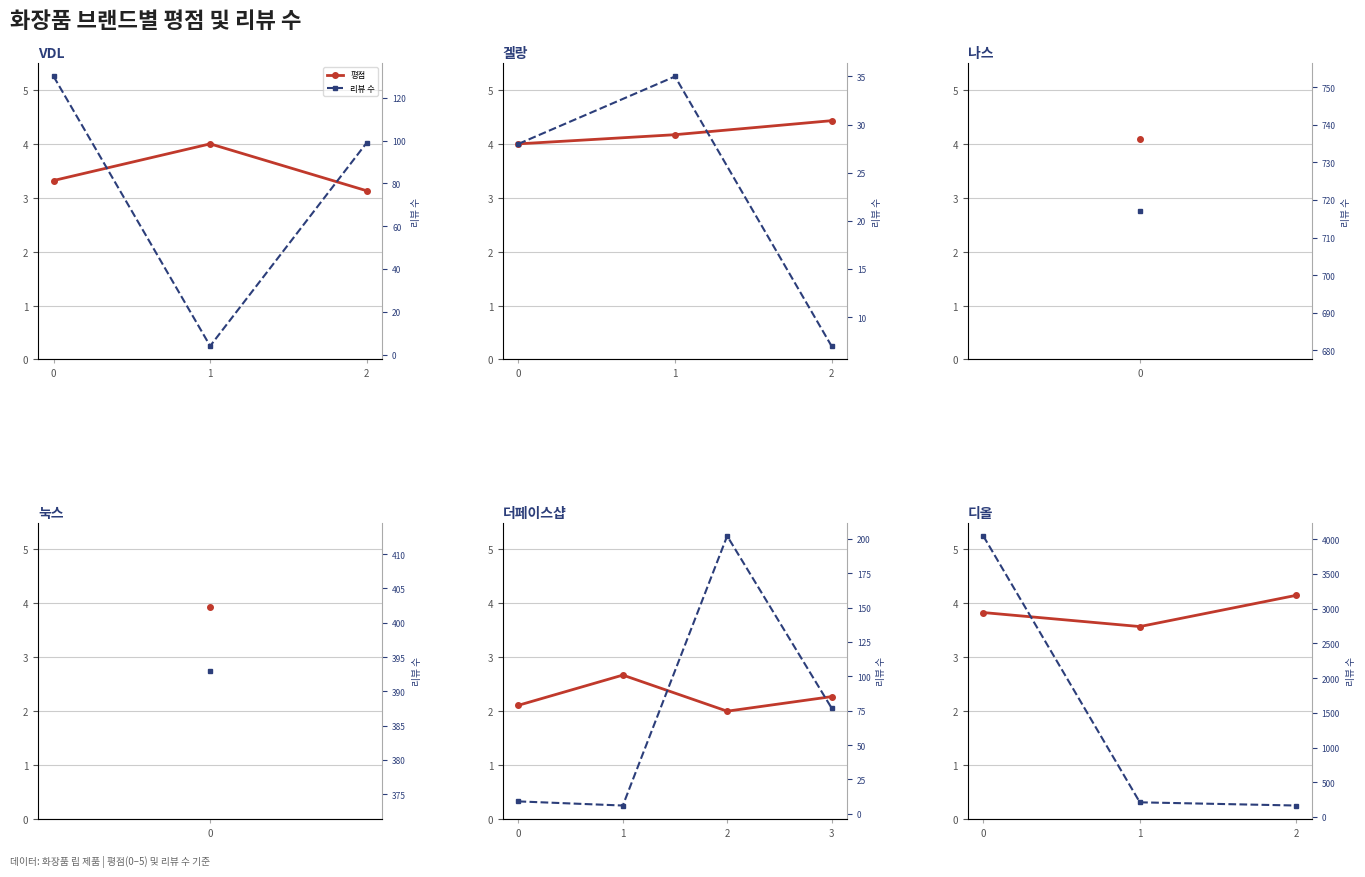

What is the spread (max minus min) of values at 0?

4040.2